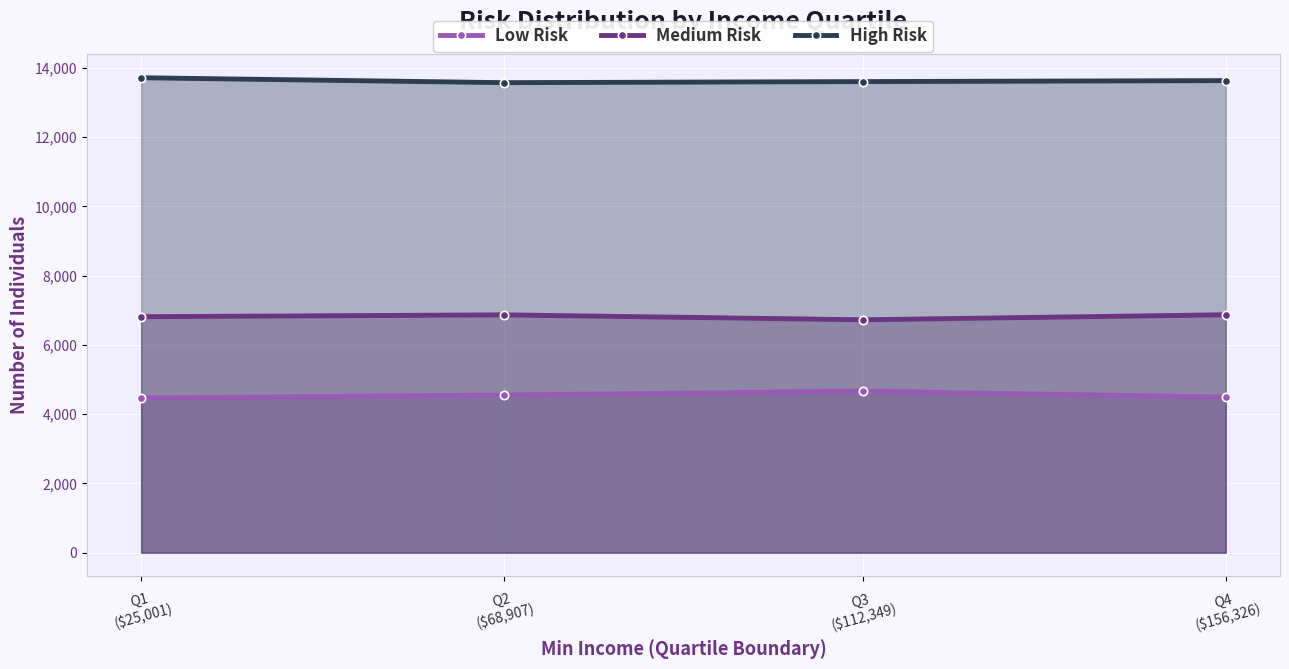

What is the smallest value displayed?

4467